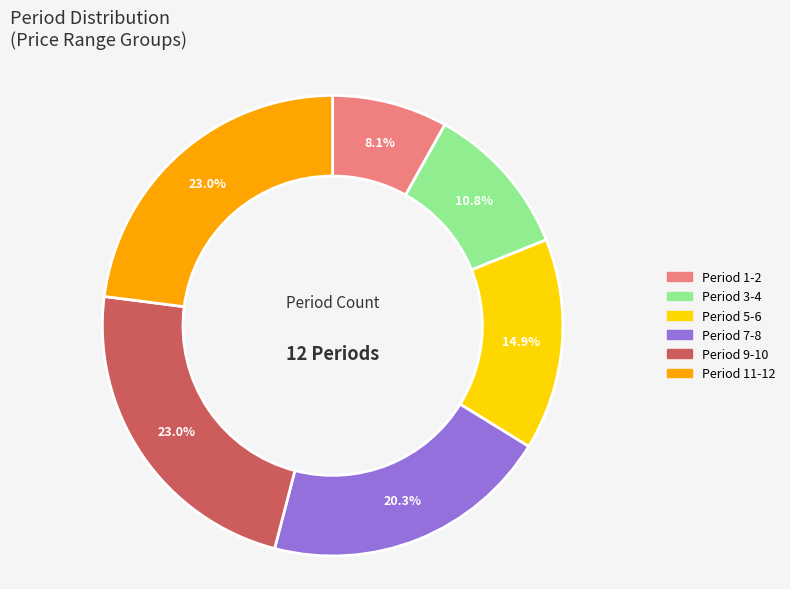

Does any single category account for the majority?

No